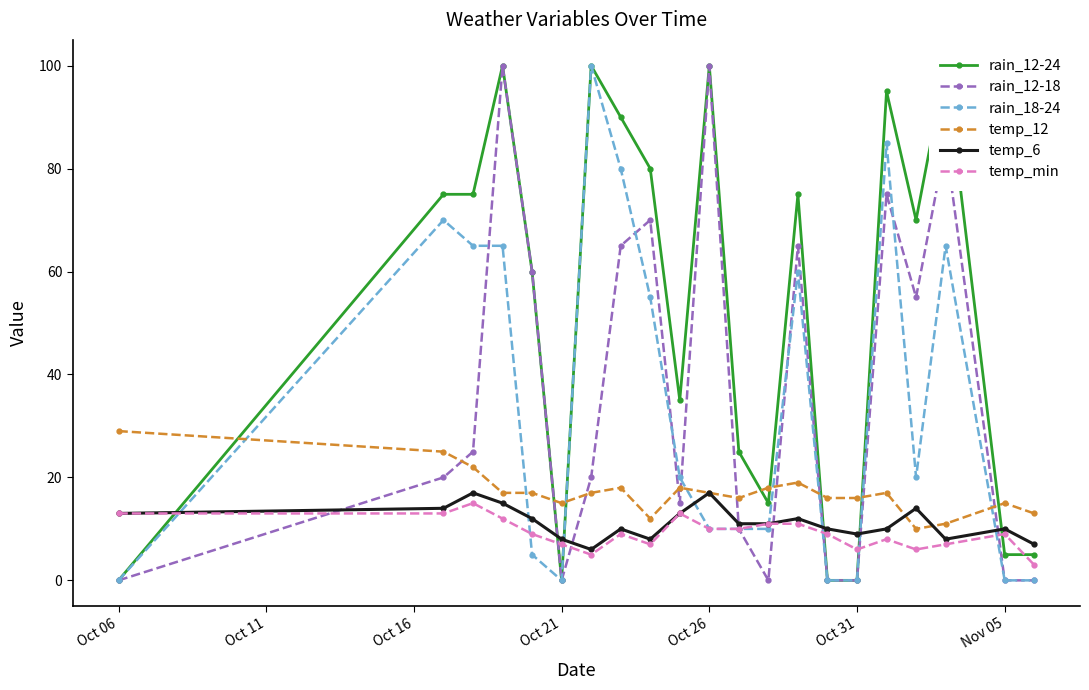

Which series has the largest range (max minus min)?

rain_12-24